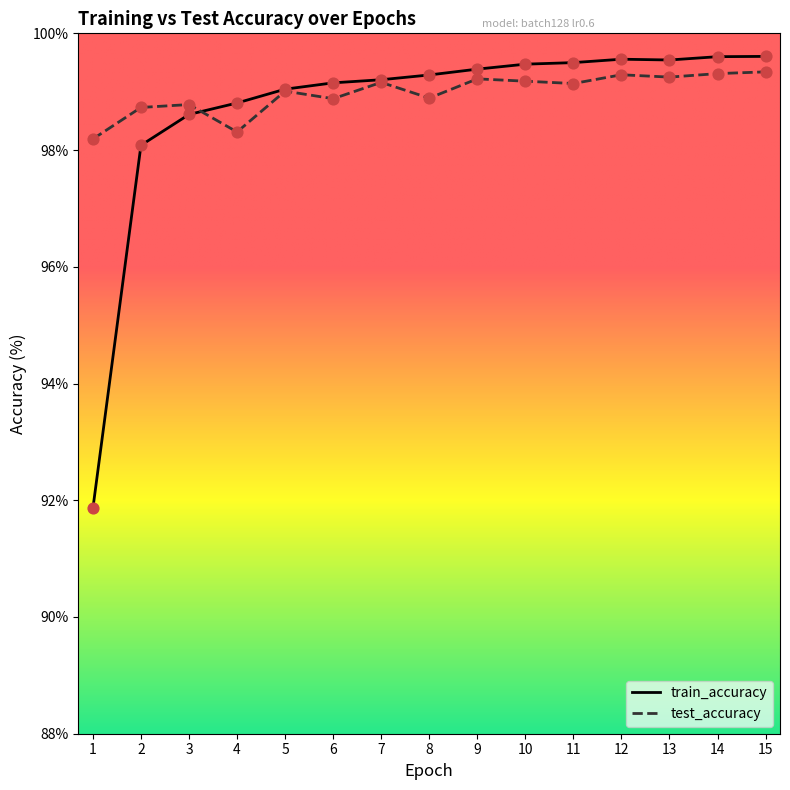

Is the value of train_accuracy at 7 greater than the value of test_accuracy at 13?

No